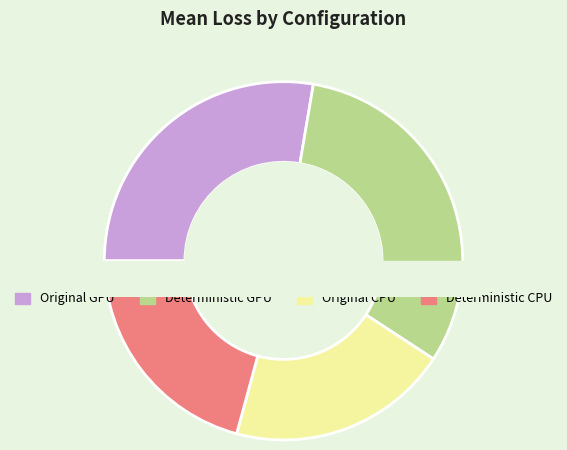

Combined, do Deterministic GPU and Original CPU account for over 50%?

Yes